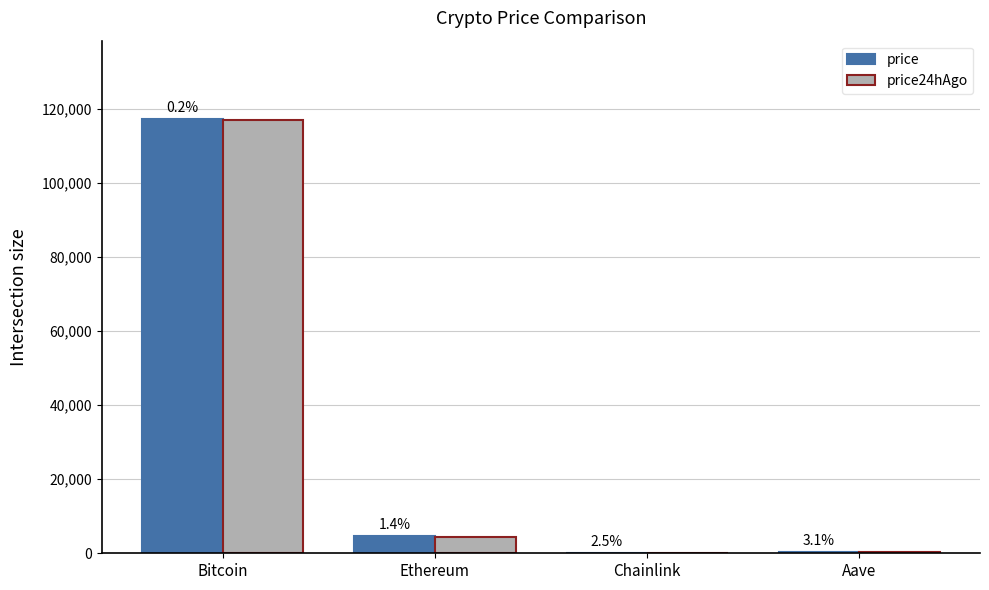

Between Bitcoin and Chainlink, which is larger?

Bitcoin